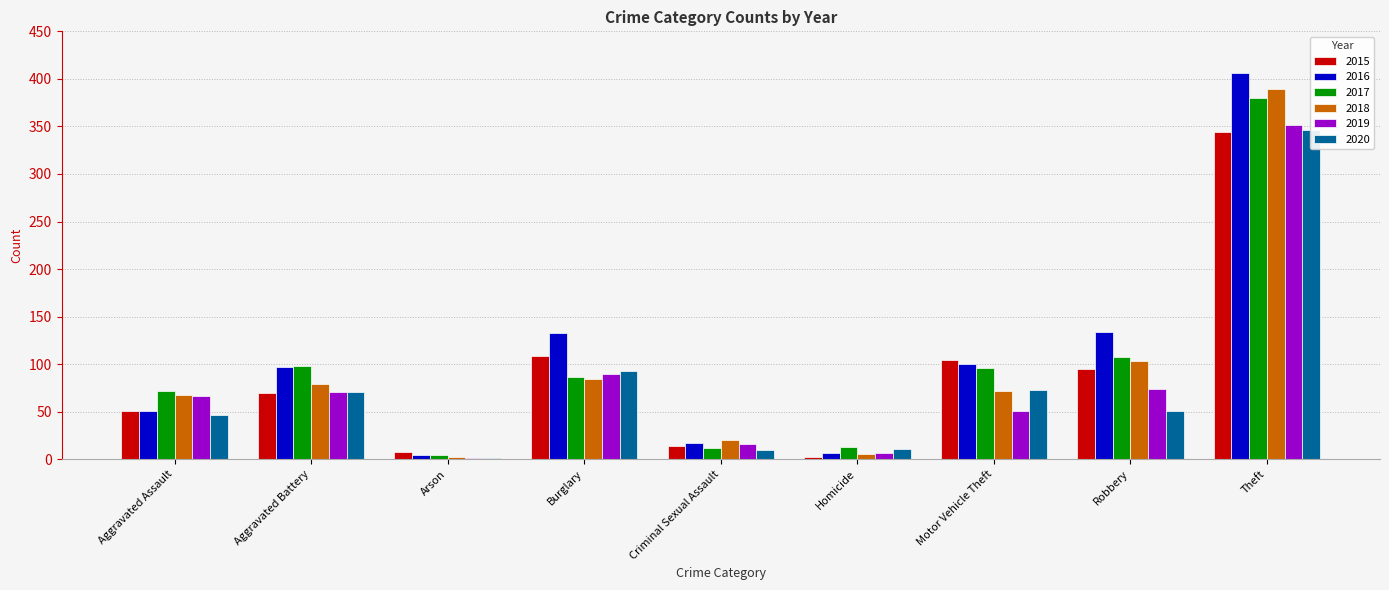

Between Aggravated Battery and Arson, which series saw the biggest shift?

2016